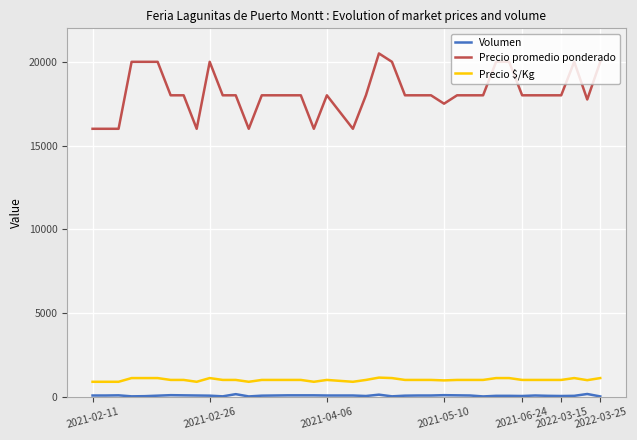

Which series has the largest total across all categories?

Precio promedio ponderado